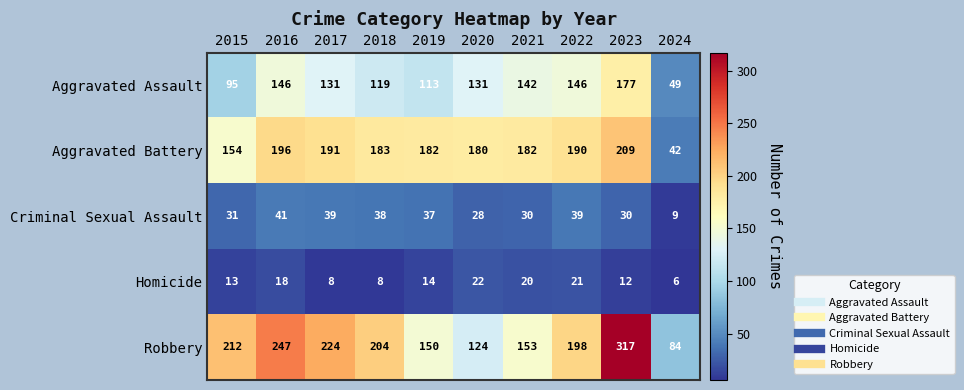

What is the greatest value displayed?

317